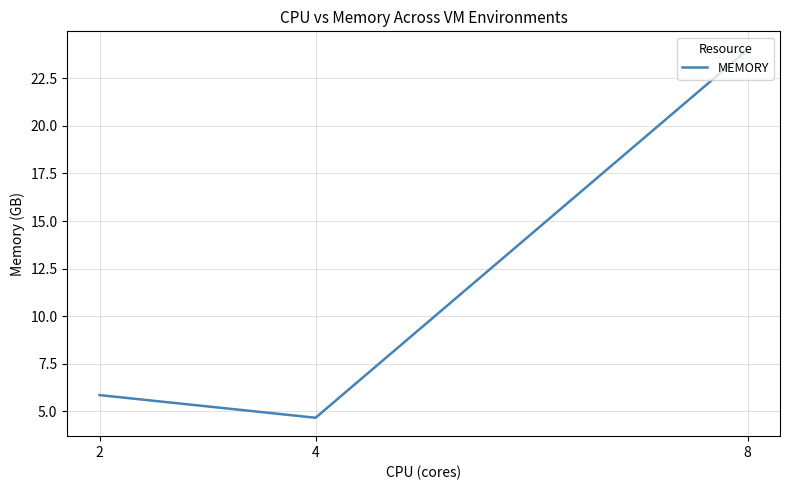

What is the difference between the values at 4 and 2?

1.2